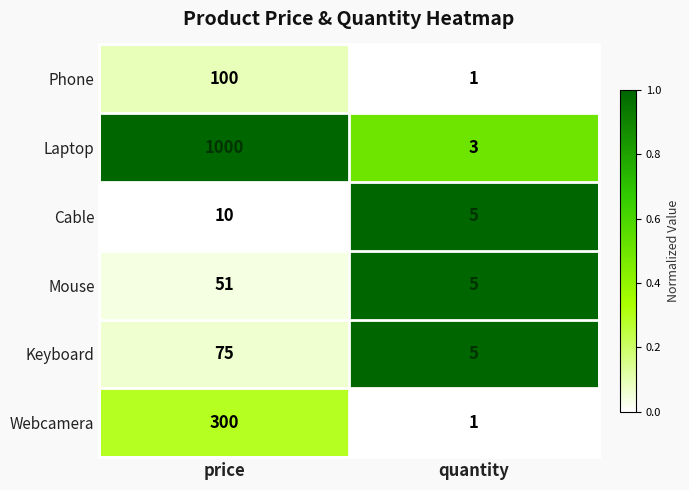

What is the difference between the maximum and minimum values in the Cable series?

5